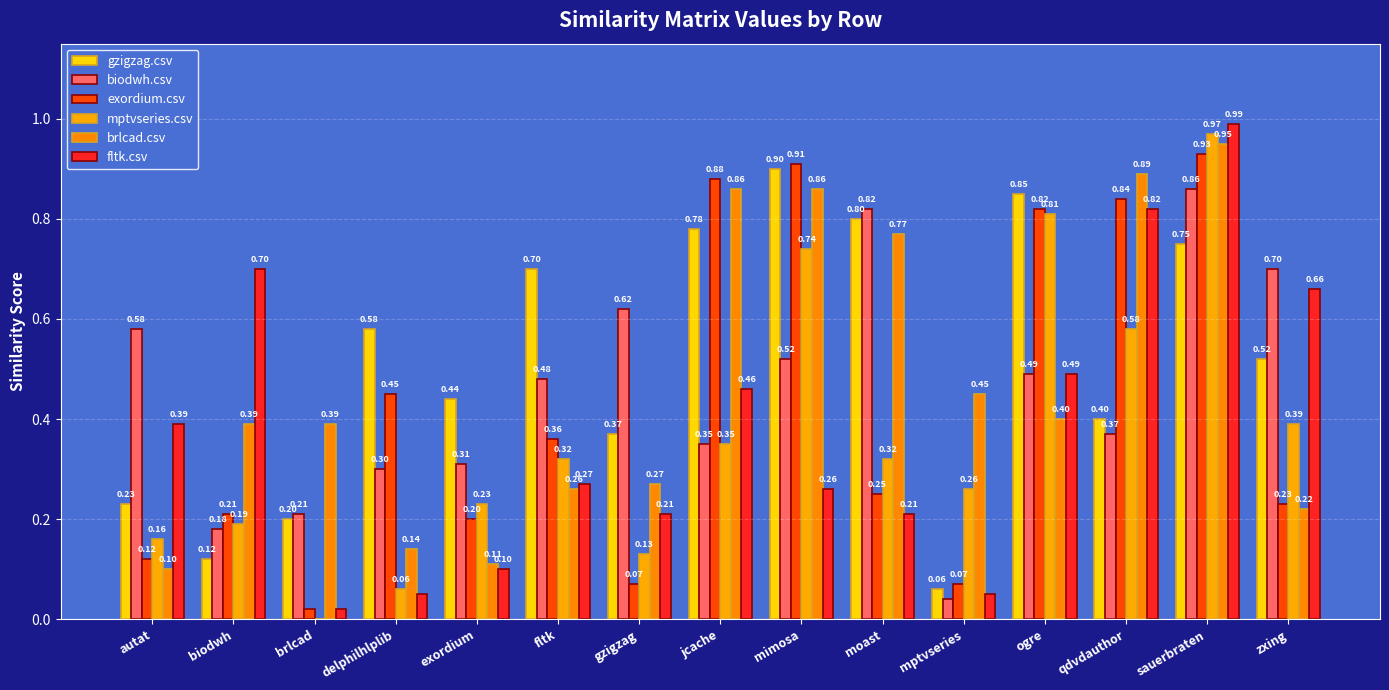

Are the bars horizontal?

No